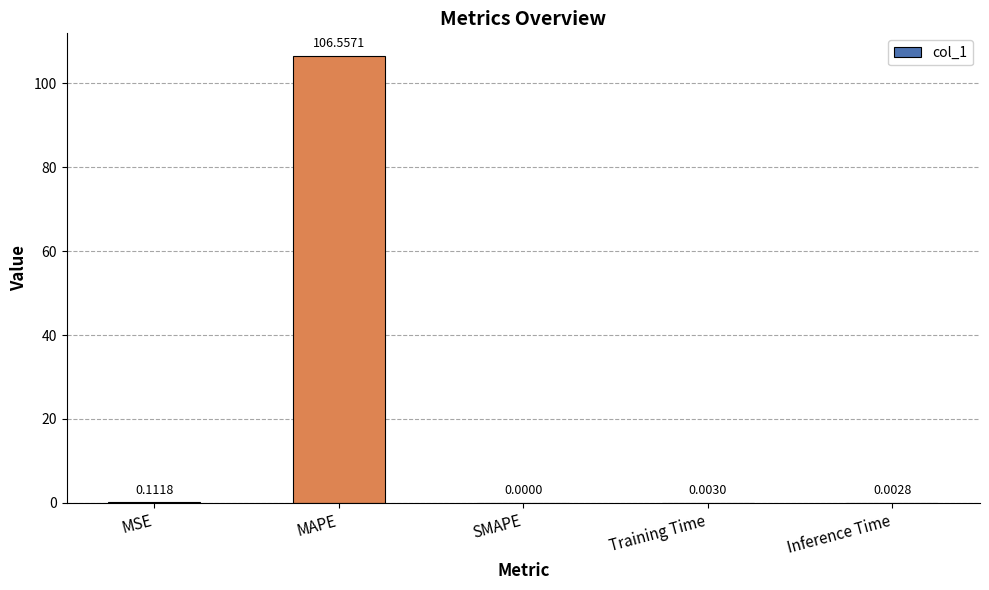

What is the sum of all values?

106.7